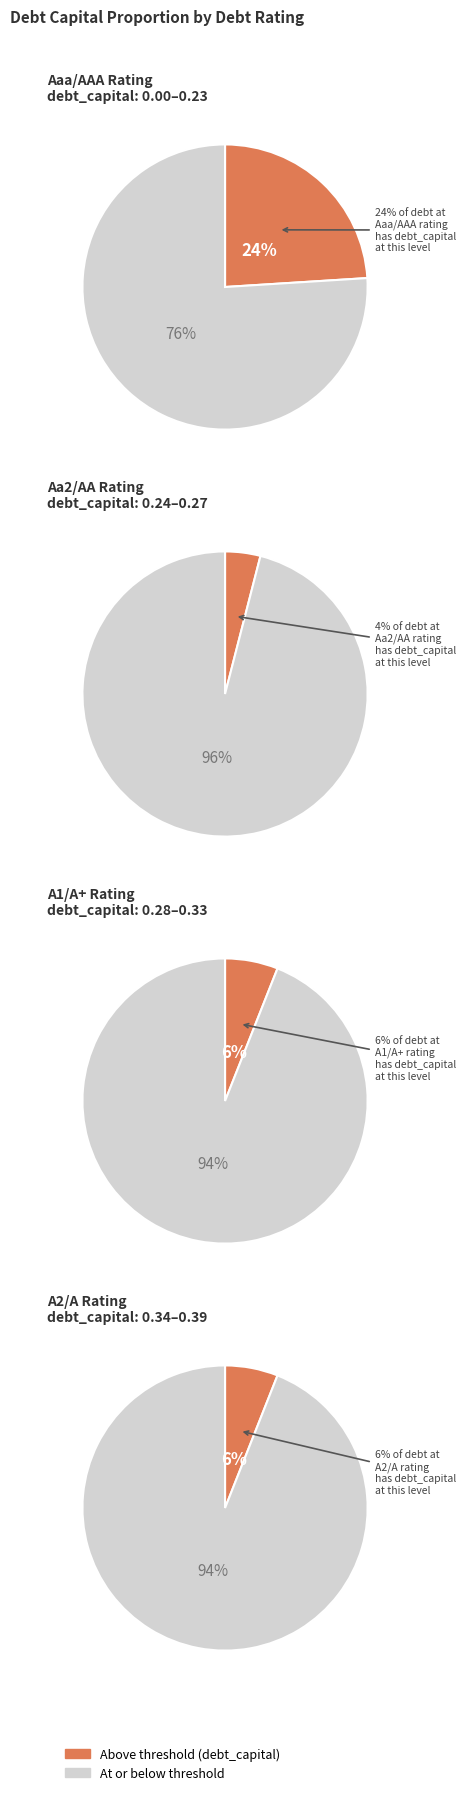

Do A2/A and Aa2/AA together represent more than half of the pie?

No